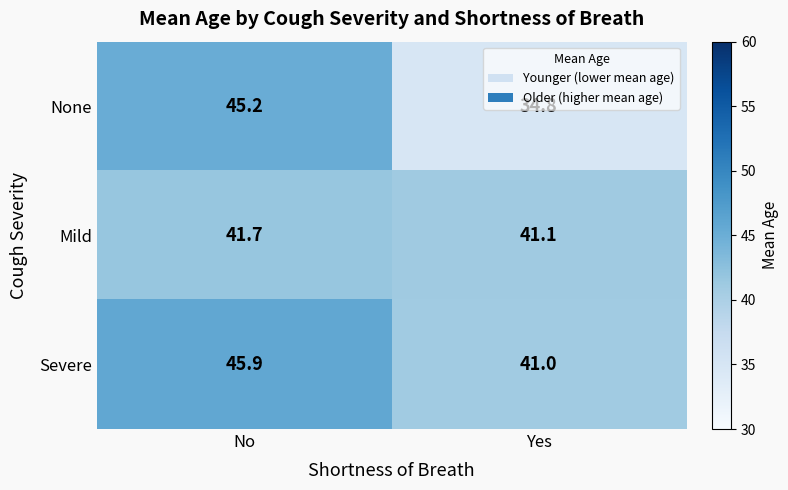

What is the difference between the maximum and minimum values in the None series?

10.4